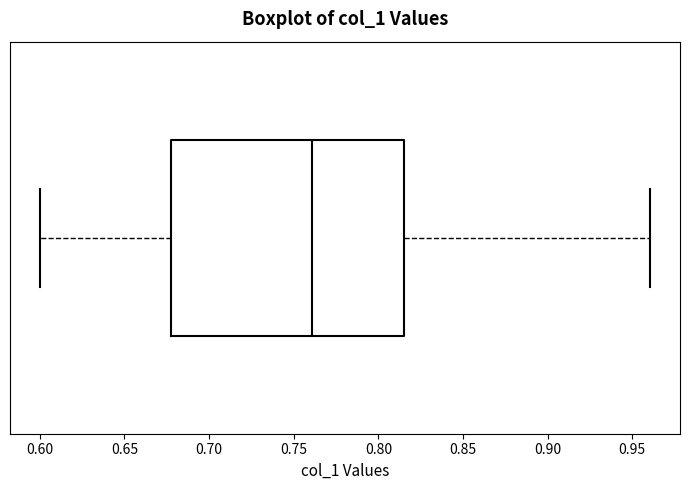

Read this box plot against the x-axis: the position of the median line, the range covered by the box, and the ends of both whiskers. The values are not printed on the chart, so give them approximately, as read against the axis.

median 0.760, box 0.675 to 0.815, whiskers 0.600 to 0.960